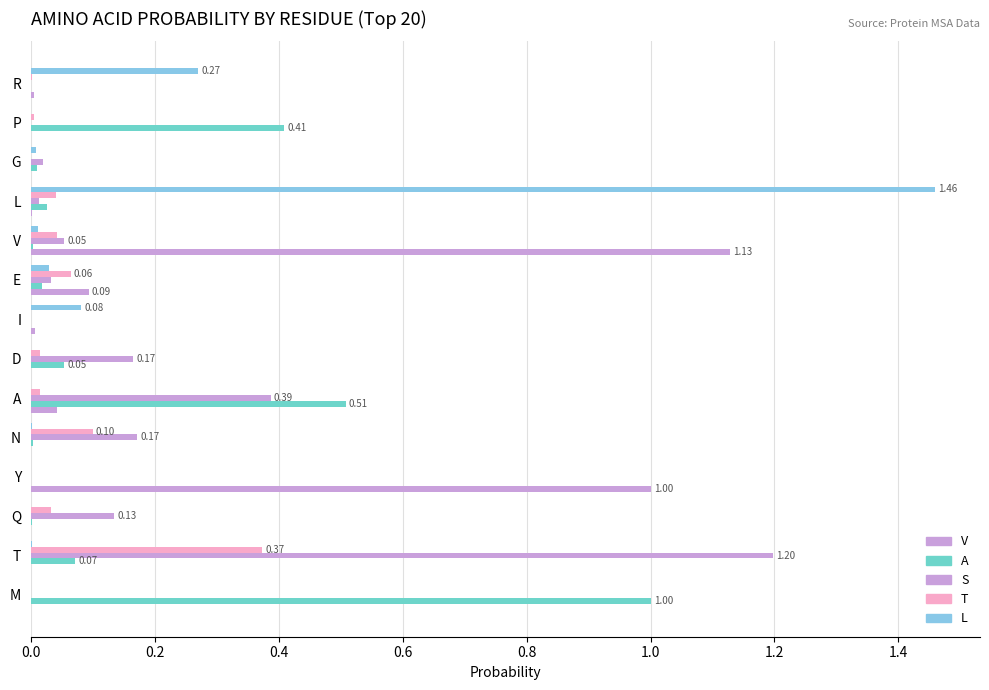

What is the sum of all S values?

2.2